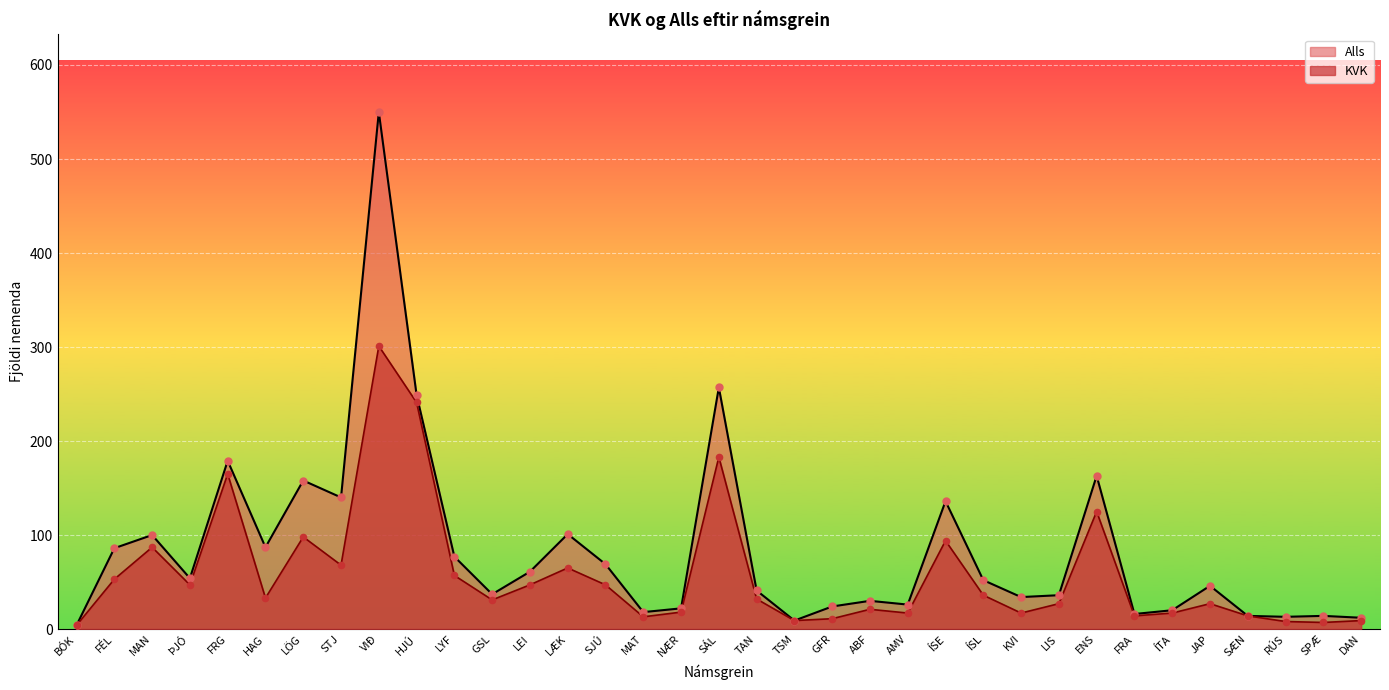

At how many categories does at least one series exceed 189?

3